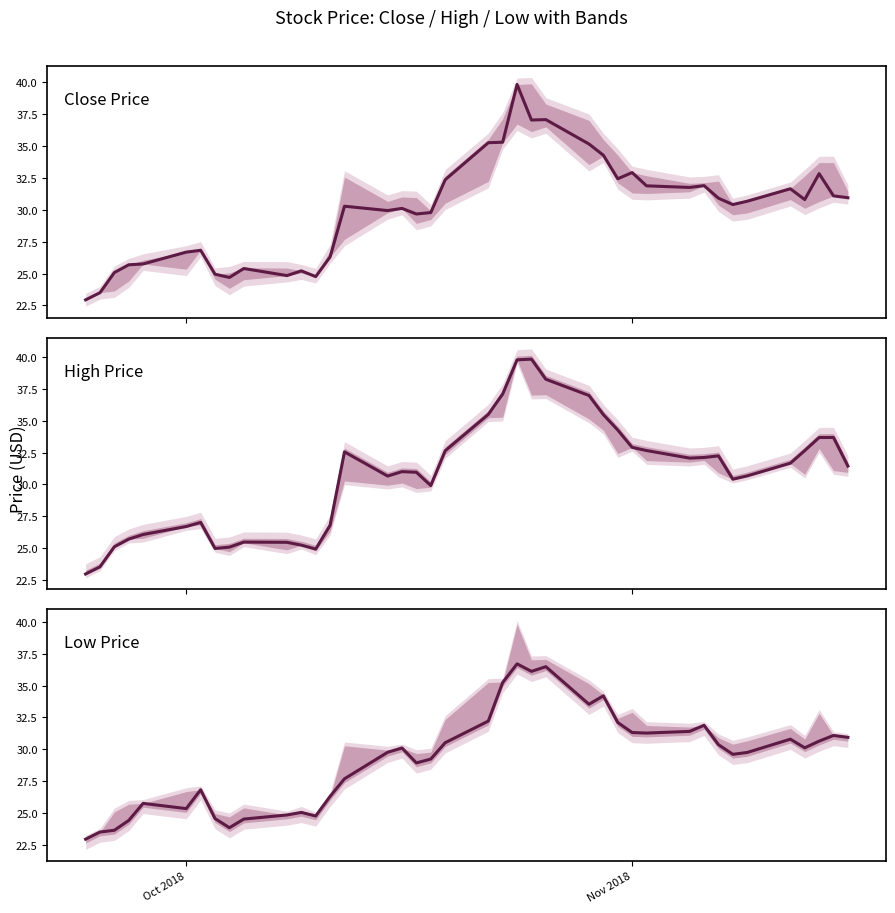

What are all the series names shown in the legend?

close, high, low